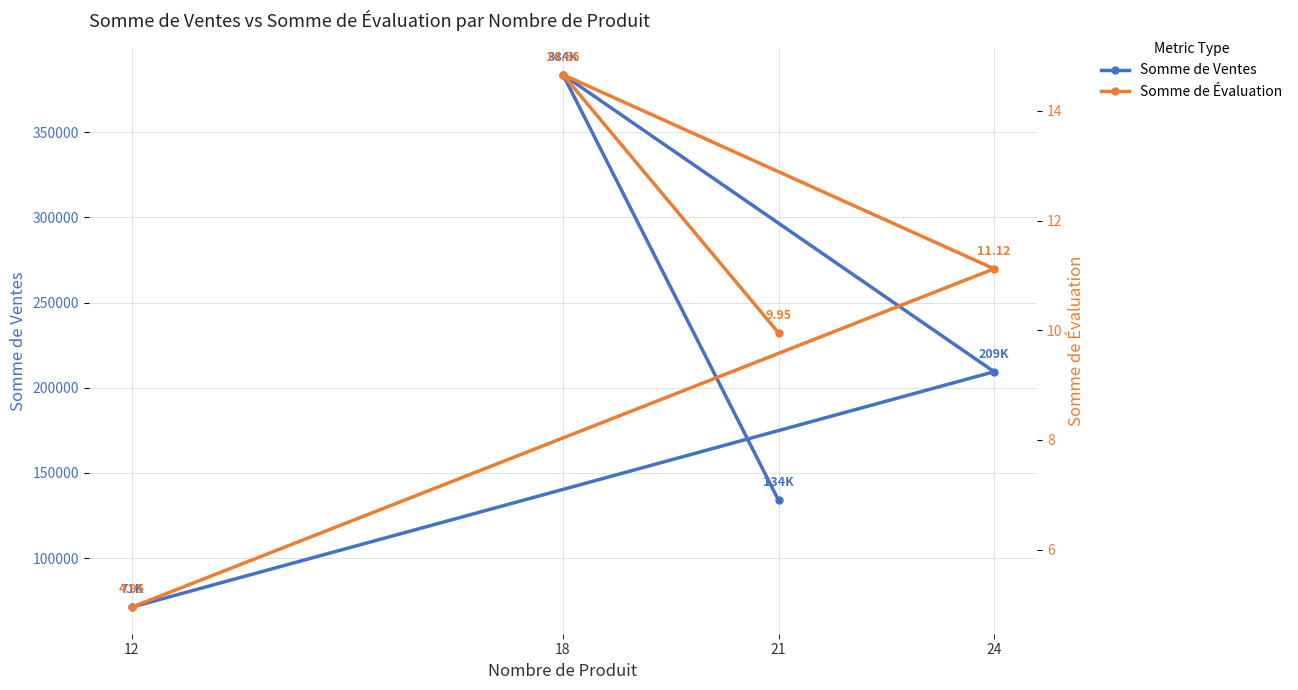

What is the highest value of the Somme de Évaluation series?

14.7